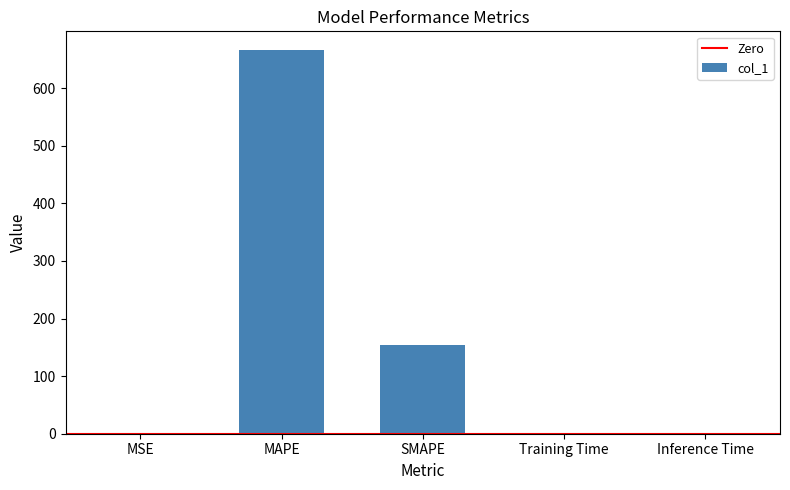

What is the sum of all values?

819.2